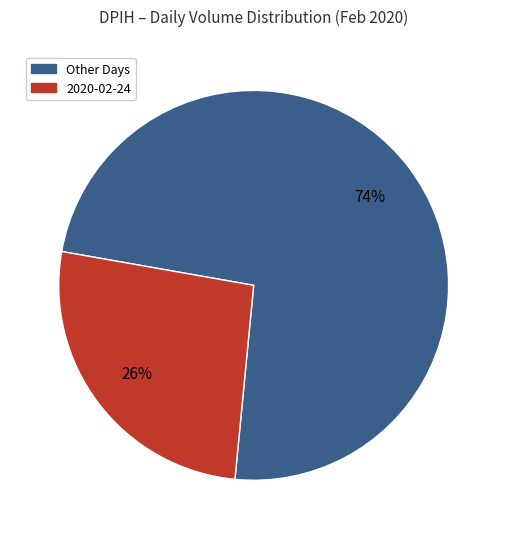

Is there a majority slice in this chart?

Yes